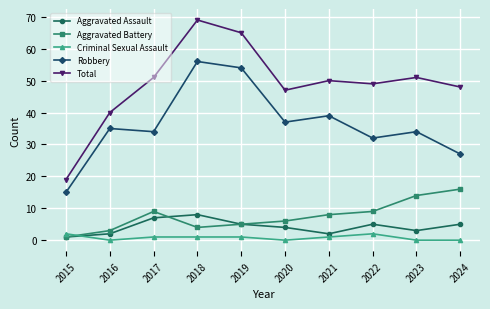

Reading left to right, list all the values displayed in this chart.

Aggravated Assault: 1	2	7	8	5	4	2	5	3	5
Aggravated Battery: 1	3	9	4	5	6	8	9	14	16
Criminal Sexual Assault: 2	0	1	1	1	0	1	2	0	0
Robbery: 15	35	34	56	54	37	39	32	34	27
Total: 19	40	51	69	65	47	50	49	51	48